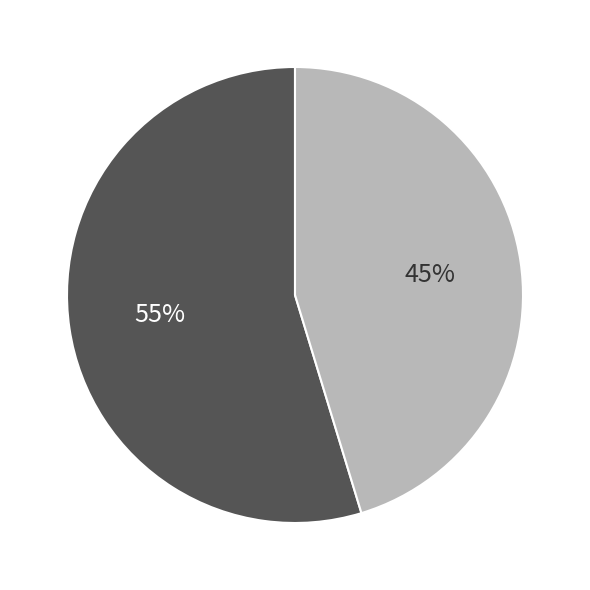

How many slices are in this pie chart?

2